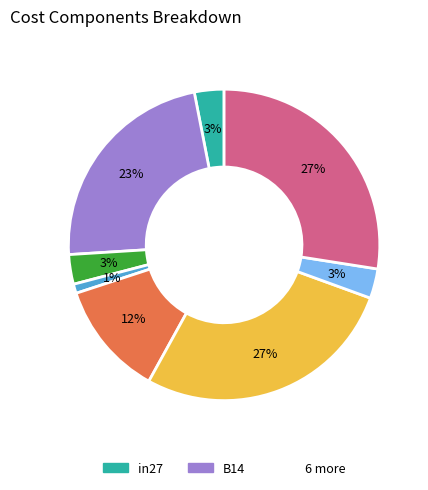

How many slices are in this pie chart?

8